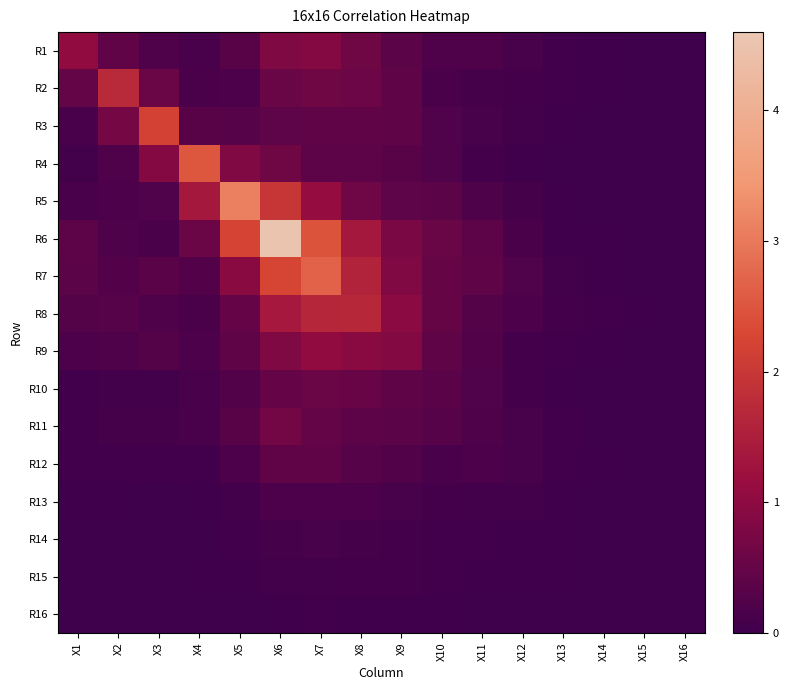

At how many categories does at least one series exceed 0?

16